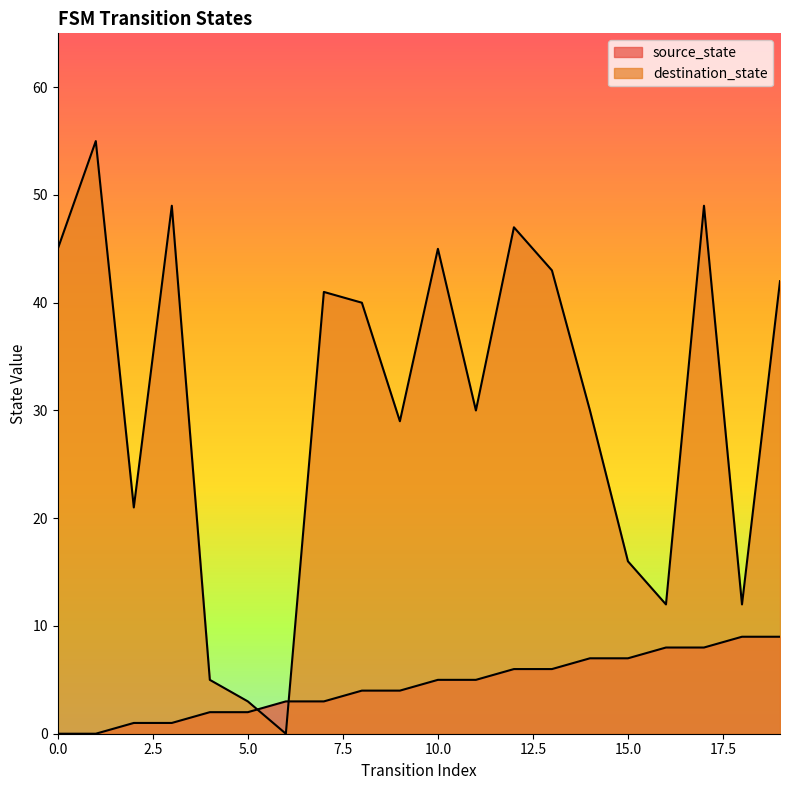

How many values in the destination_state series are below 40?

10